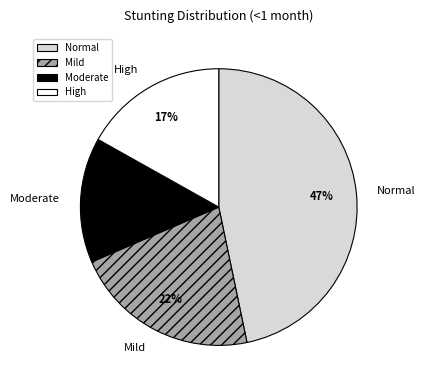

Is there a majority slice in this chart?

No